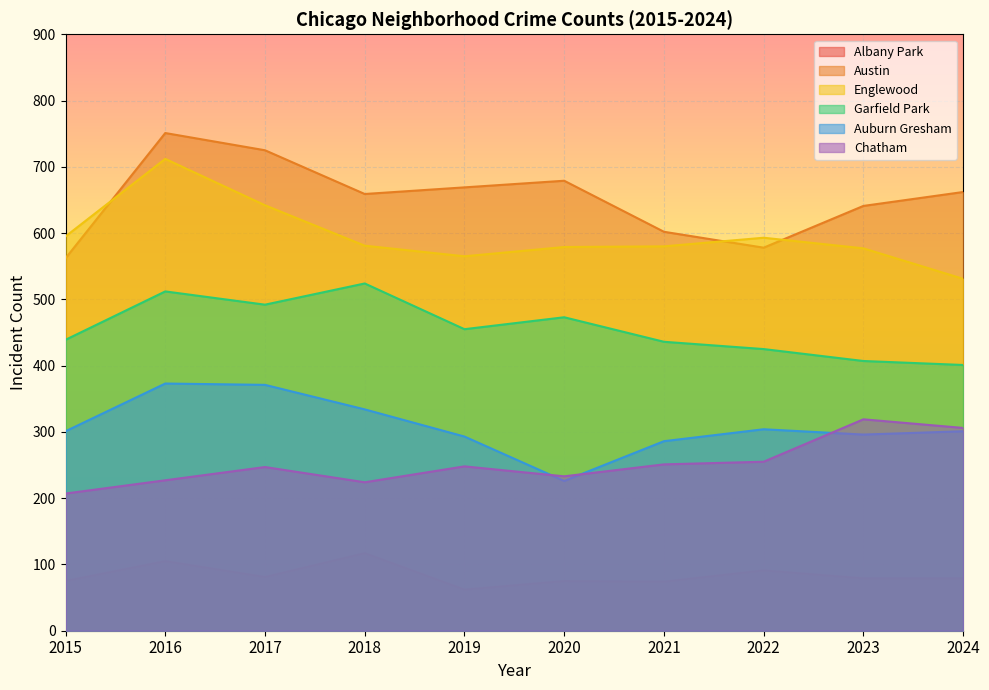

How many interior local valleys does the Englewood series have?

1